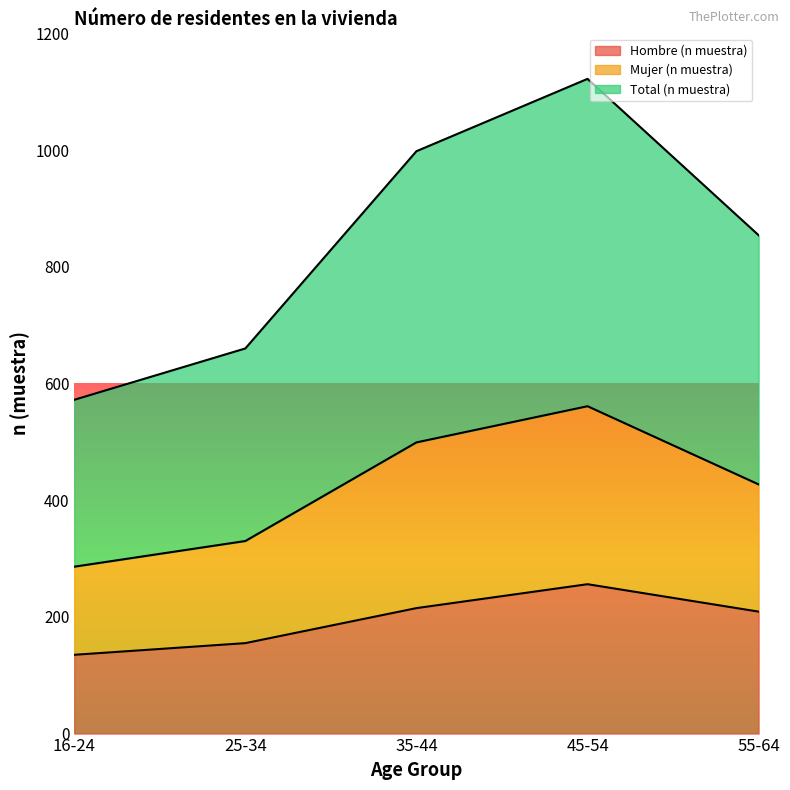

Does the chart display data point markers on the line(s)?

No